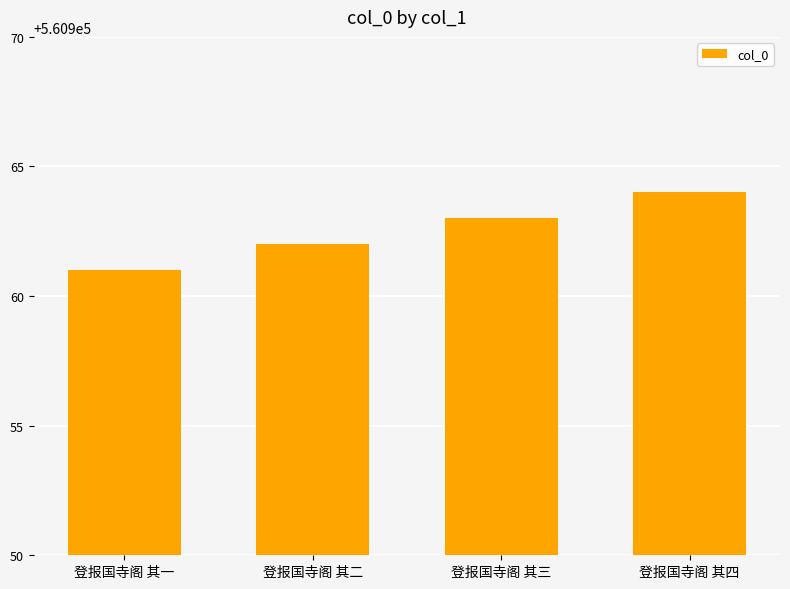

What is the change in value from 登报国寺阁 其三 to 登报国寺阁 其四?

+1